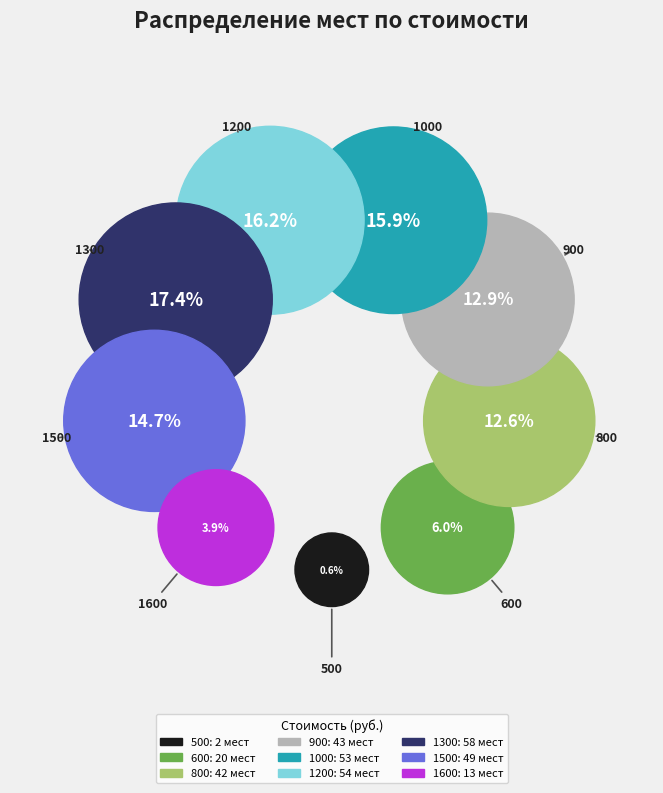

Does 1200 represent more than half of the total?

No